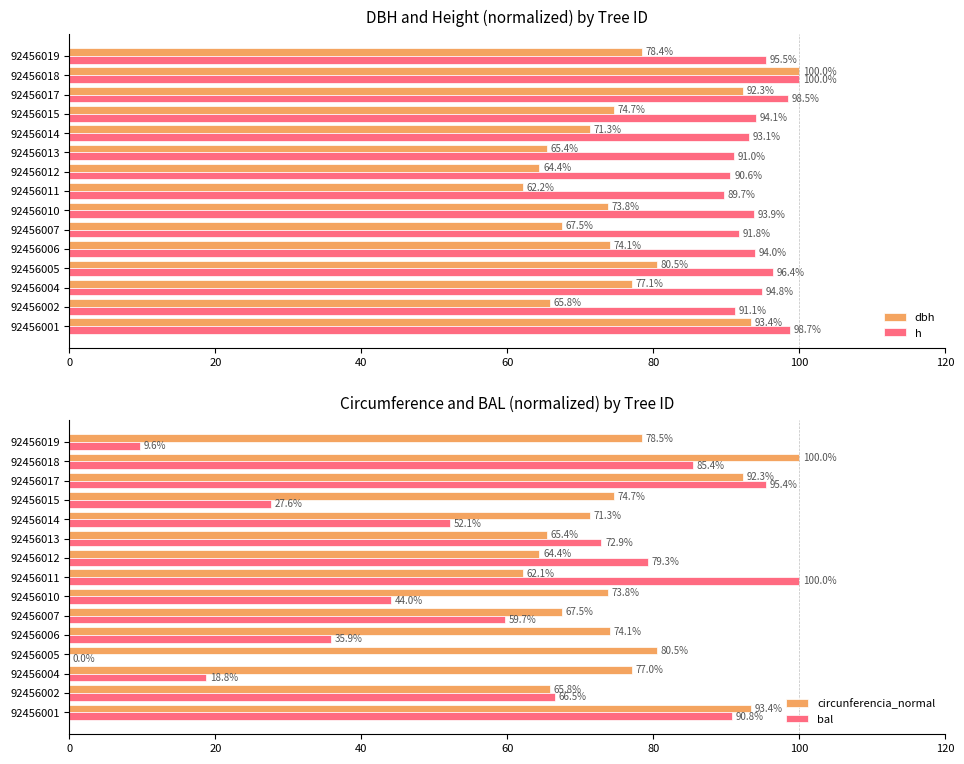

The h series shows 64.6 at 92456015. True or false?

False